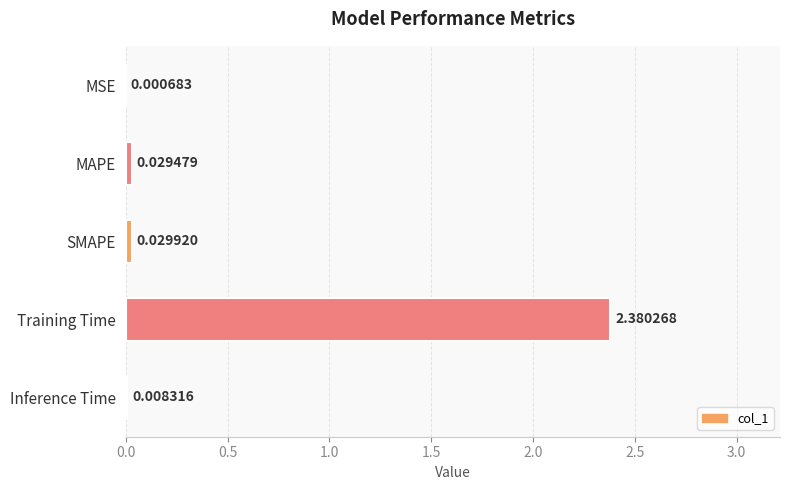

Which has a higher value, MSE or Inference Time?

Inference Time